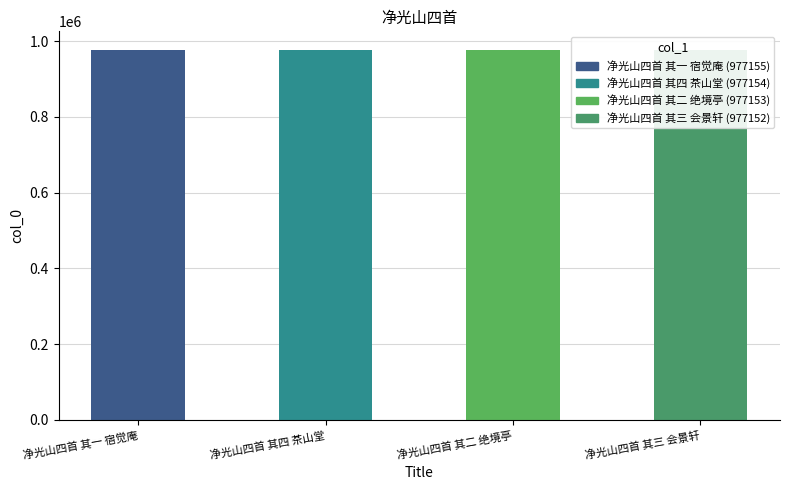

How many data points are less than 977154?

2